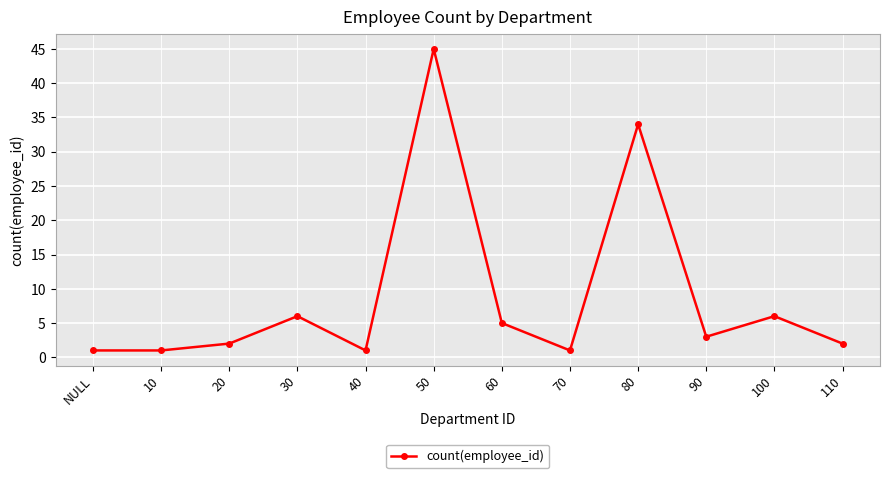

How many lines are shown in the chart?

1